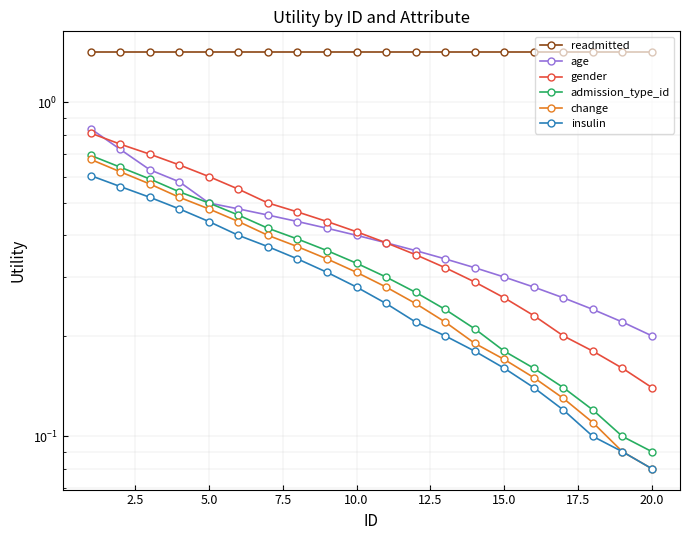

How many distinct data groups are displayed?

6